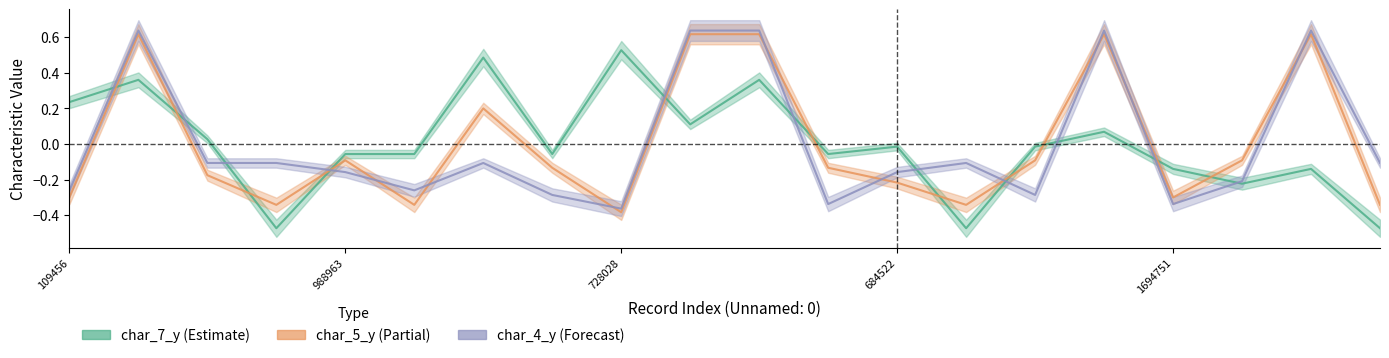

How many times do char_4_y and char_7_y cross each other?

11